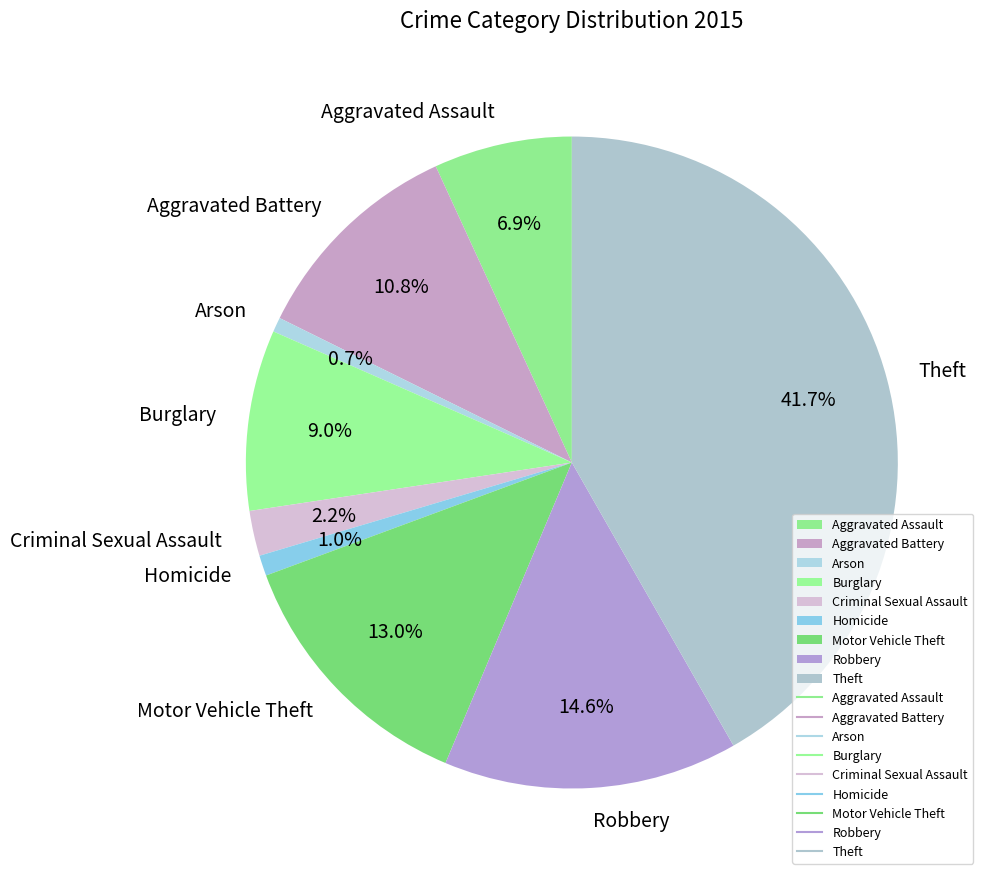

To the nearest percent, what portion does Arson represent?

1%